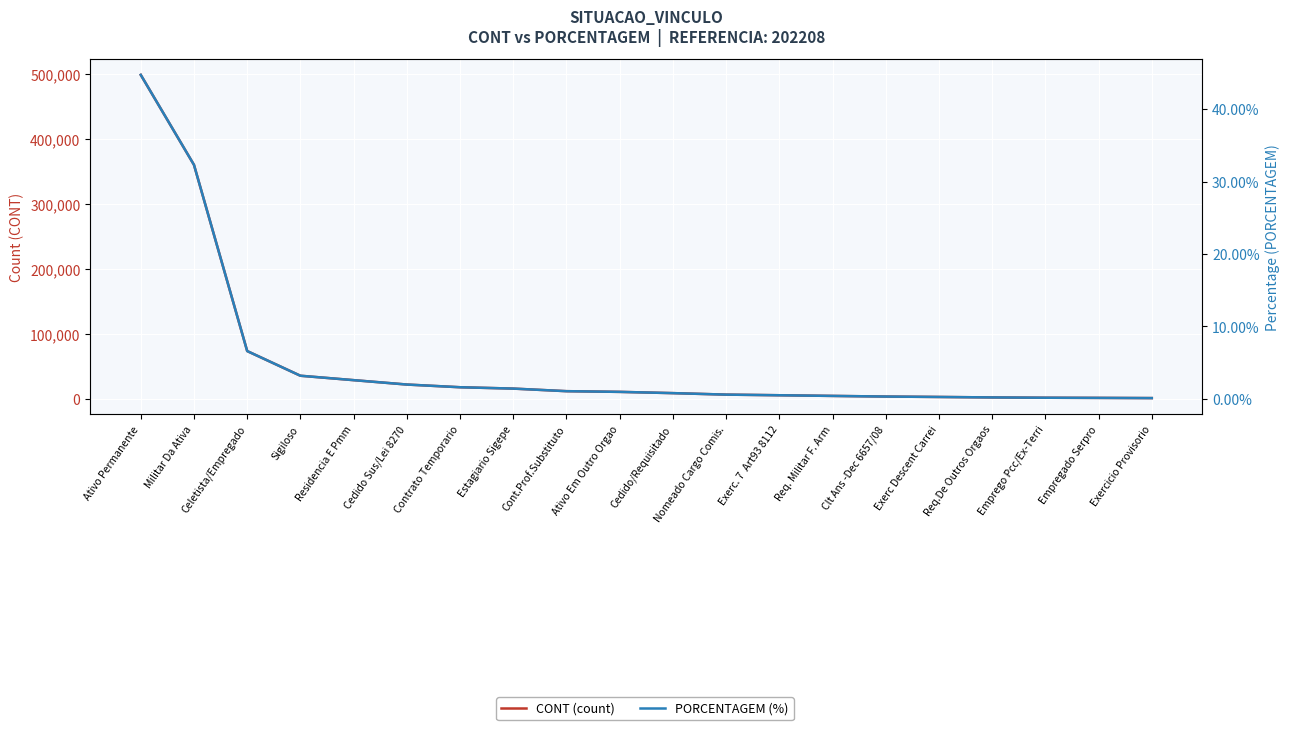

Does the chart display data point markers on the line(s)?

No